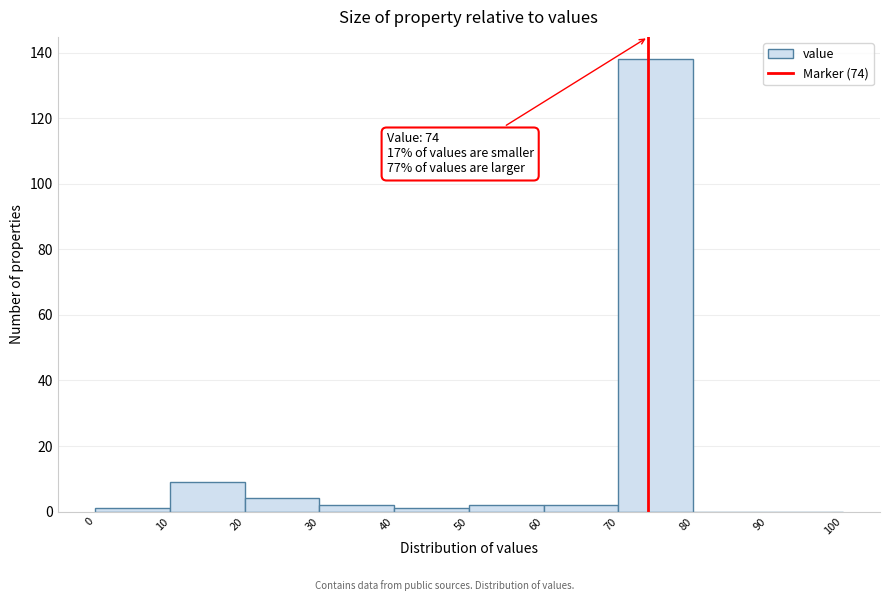

Which range on the x-axis has the tallest bar?

70 to 80